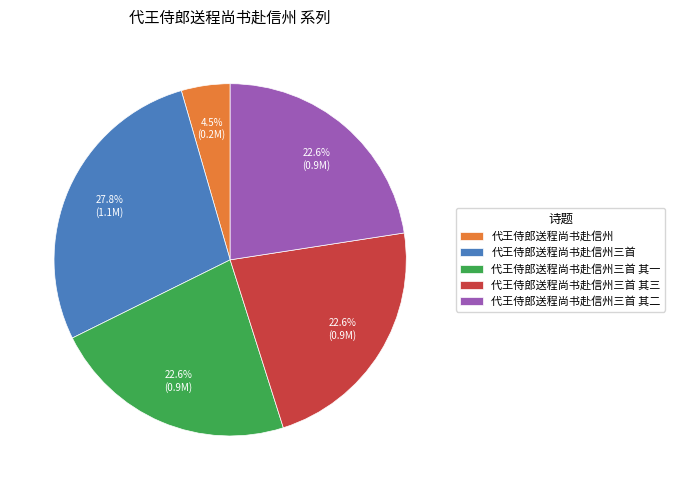

Which slice is the largest?

代王侍郎送程尚书赴信州三首